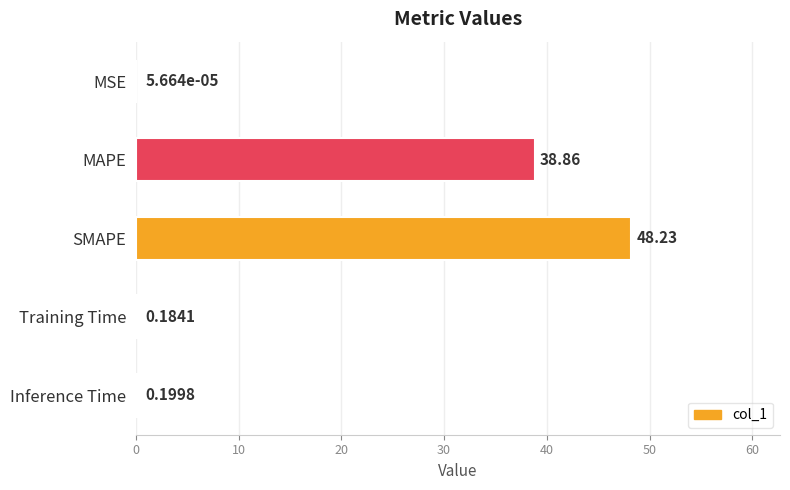

What is the sum of the values at Inference Time and SMAPE?

48.4